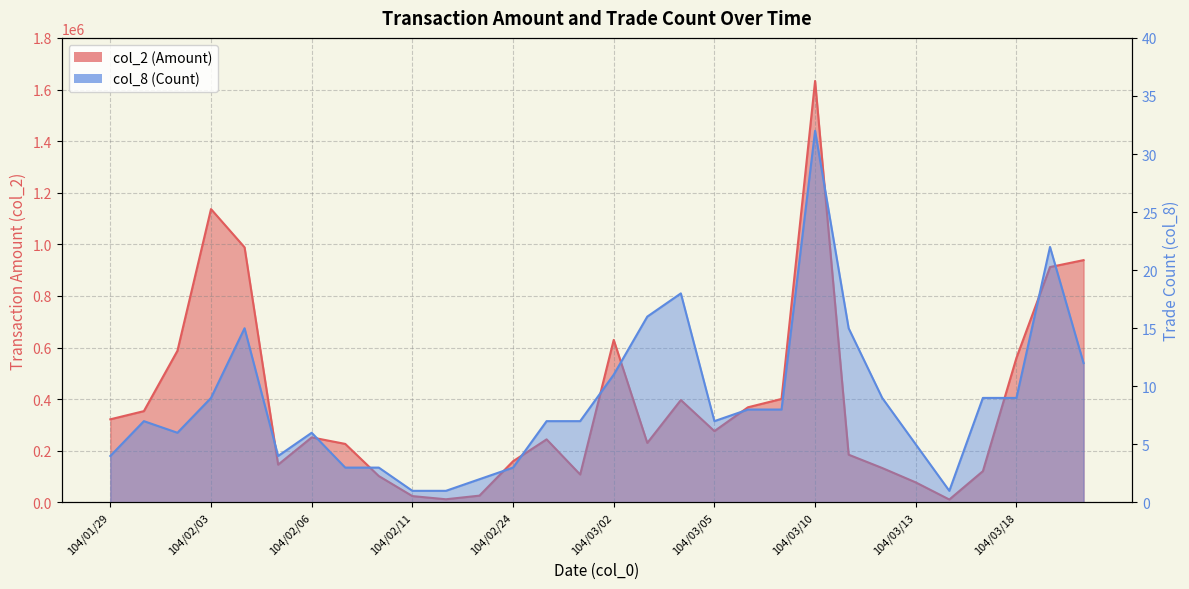

Where is col_8 nearest to the value 16?

104/03/03